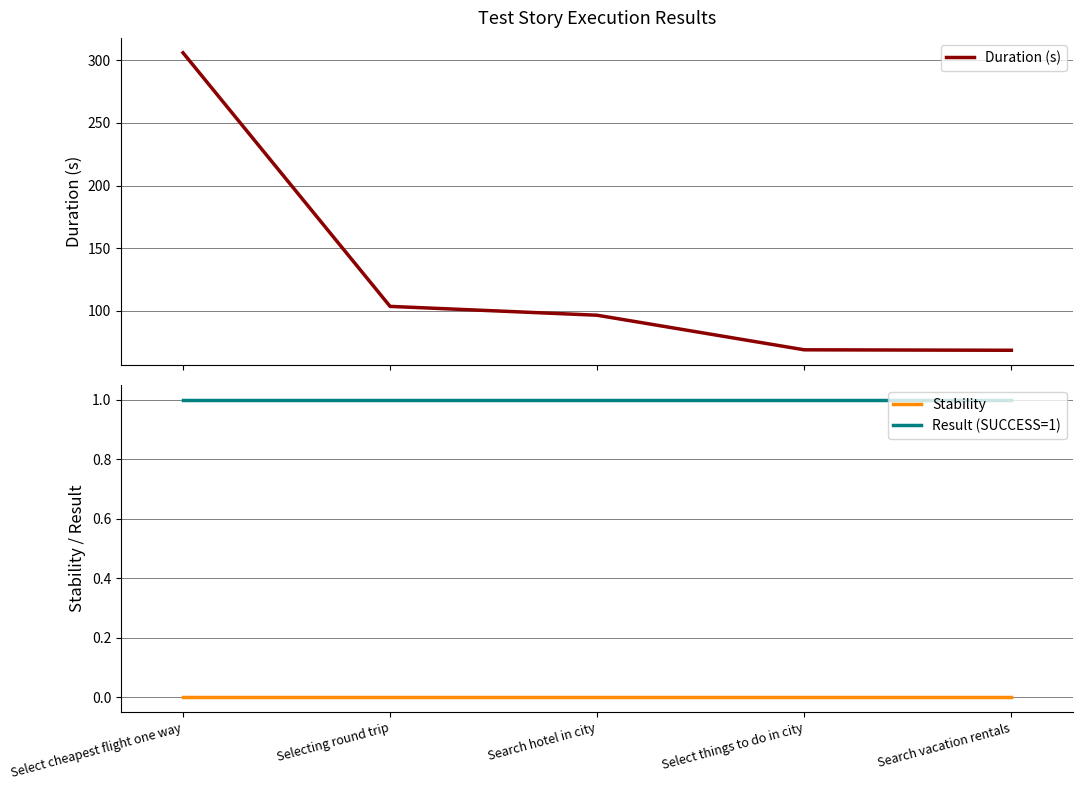

What is the sum of the Duration (s) values at Search hotel in city and Select cheapest flight one way?

402.6